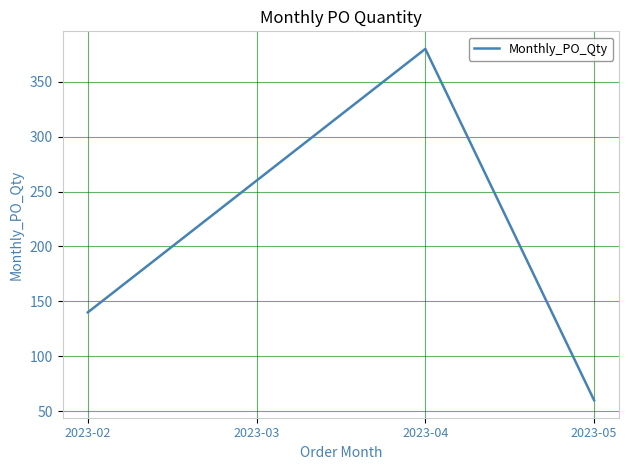

The value at 2023-02 is 140. True or false?

True